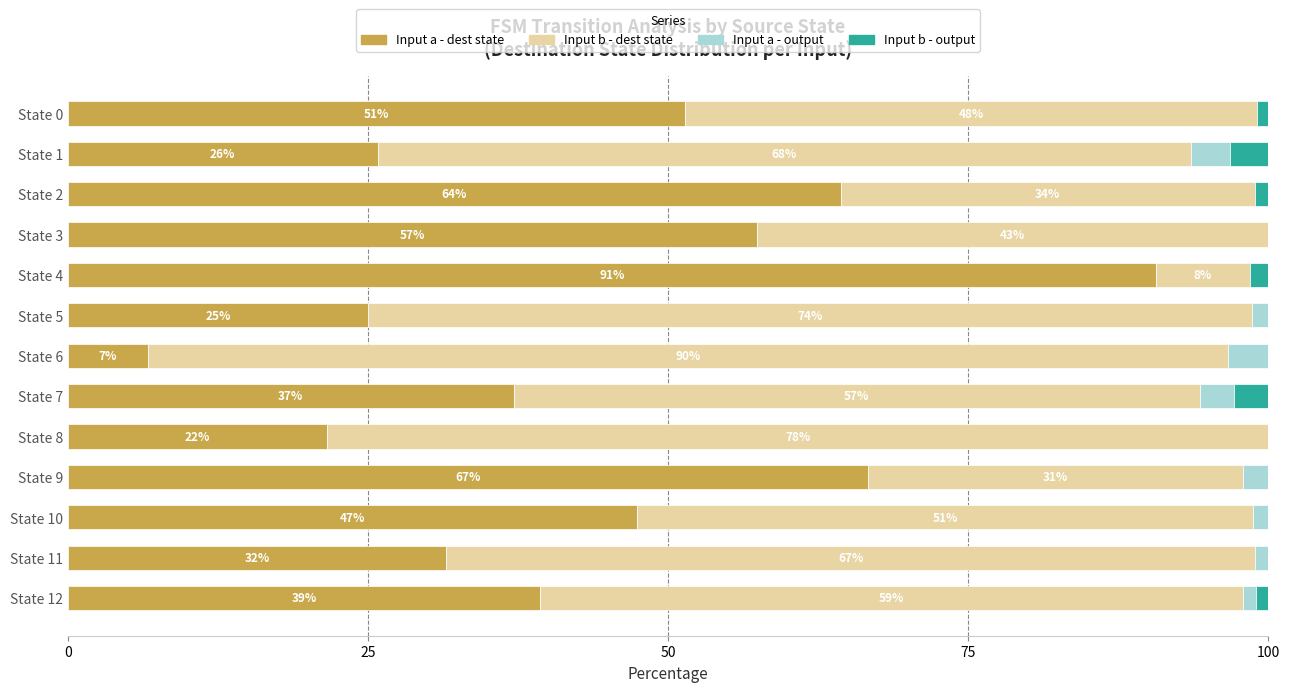

What are all the series names shown in the legend?

Input a - dest state, Input b - dest state, Input a - output, Input b - output